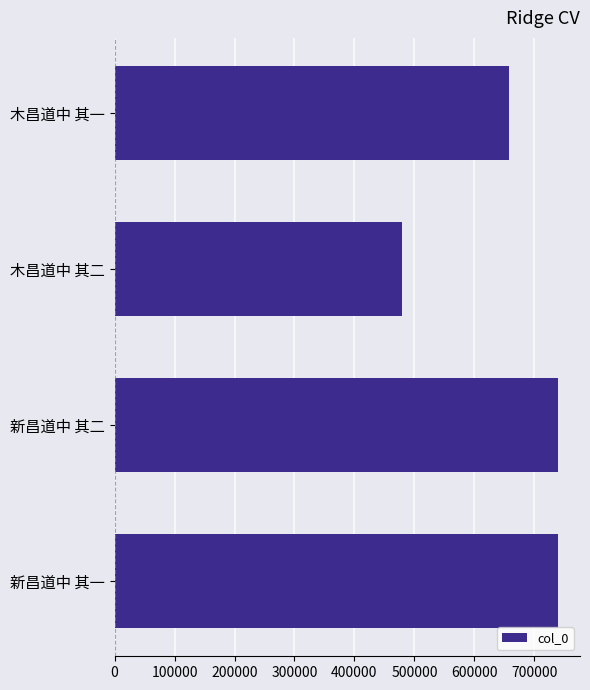

At which label is the value closest to 609594?

木昌道中 其一